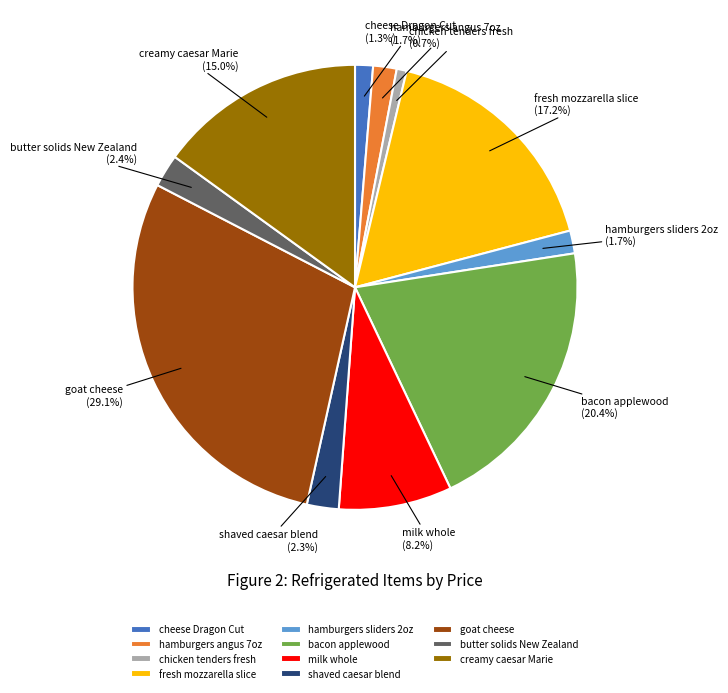

Does bacon applewood represent more than half of the total?

No